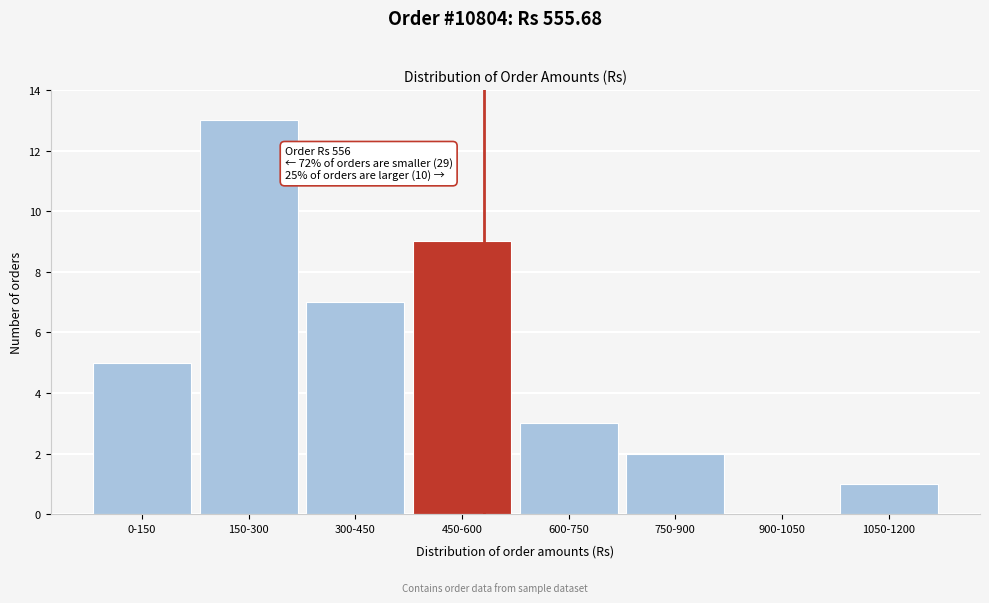

Reading right to left, list all the values displayed in this chart.

1050-1200=1	900-1050=0	750-900=2	600-750=3	450-600=9	300-450=7	150-300=13	0-150=5